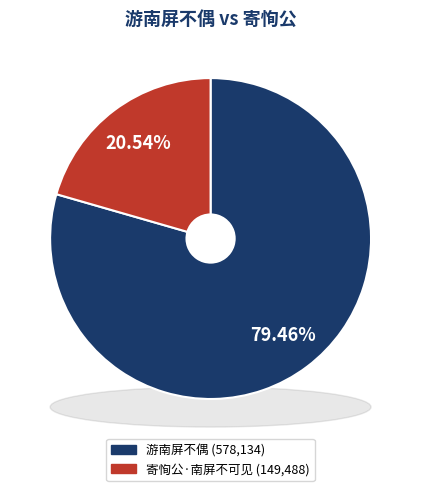

To the nearest percent, what is the combined percentage of 寄恂公·南屏不可见 and 游南屏不偶?

100%